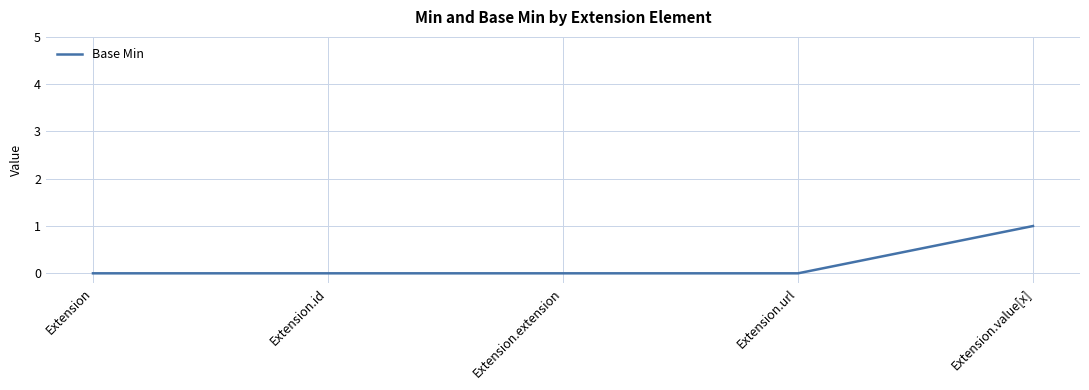

Is it true that the value at Extension.url is 0?

True